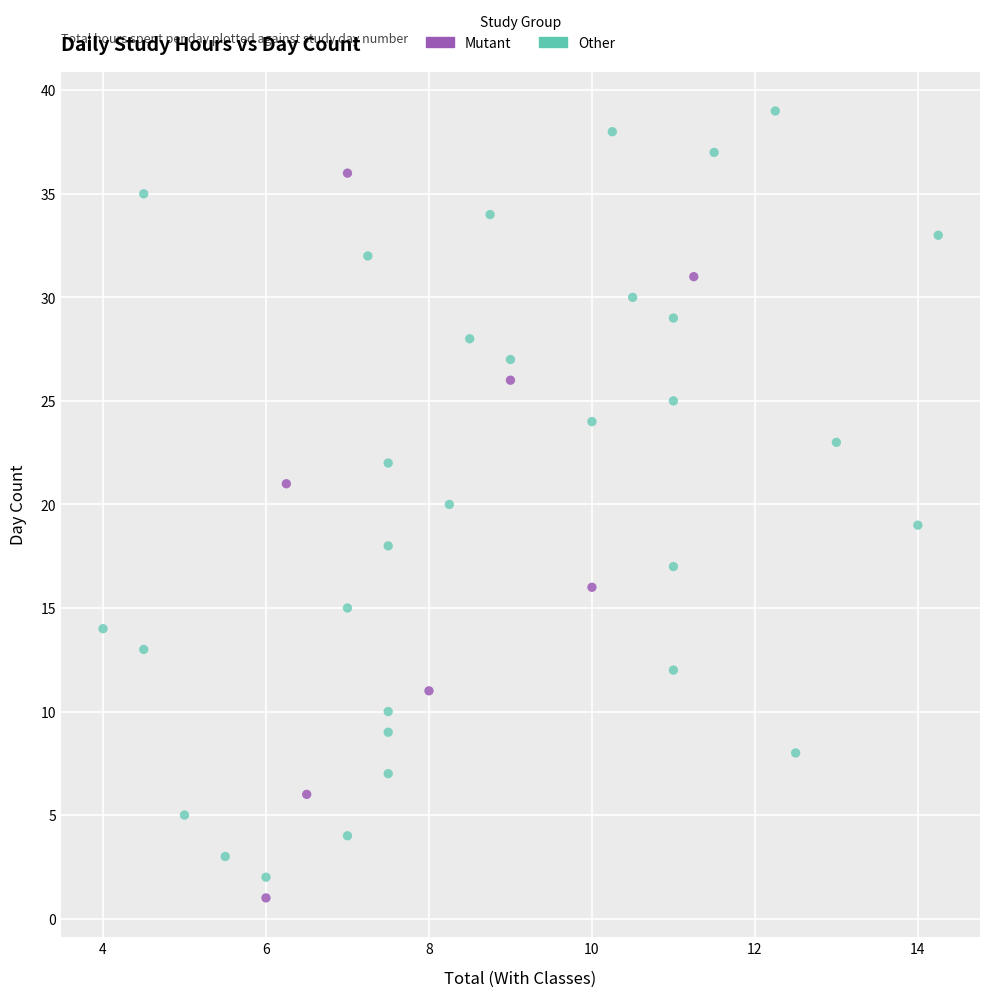

What are all the series names shown in the legend?

Mutant, Other